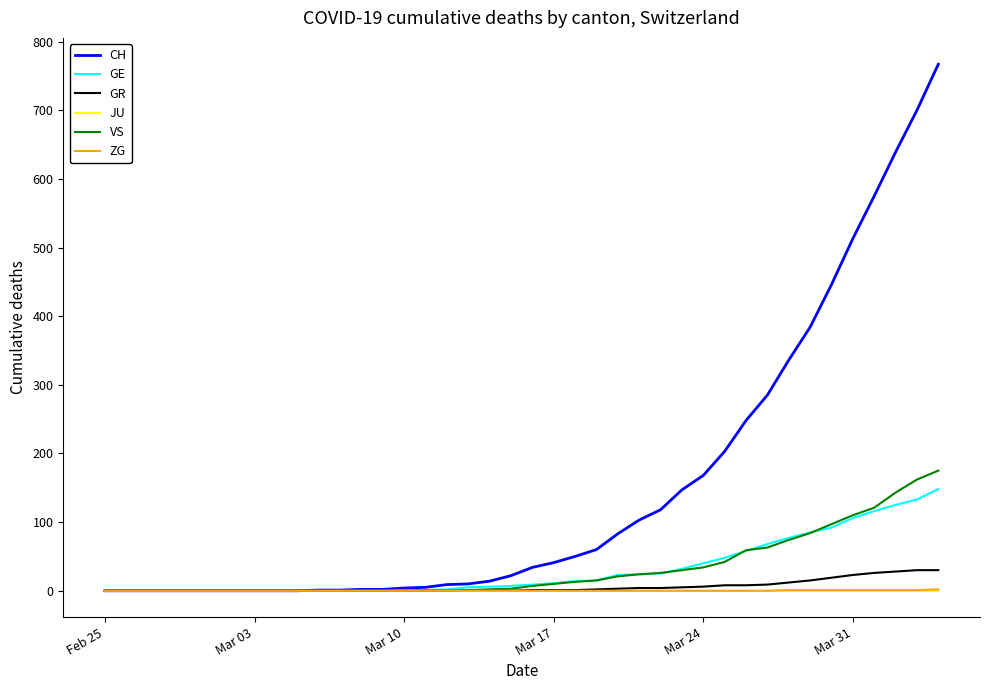

Which series has the largest total across all categories?

CH